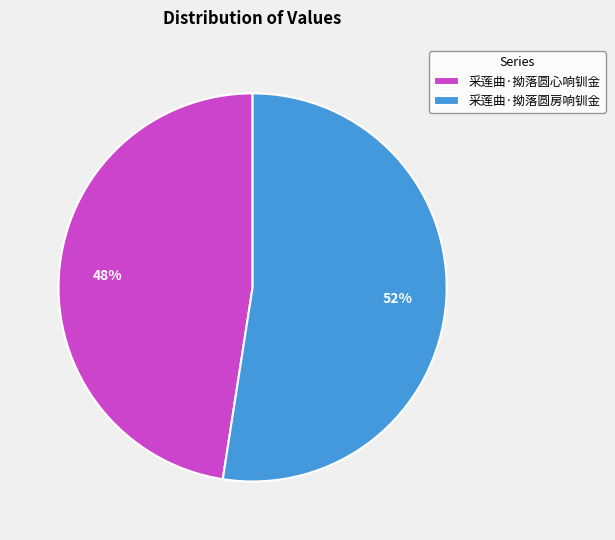

To the nearest percent, what is the average slice percentage?

50%